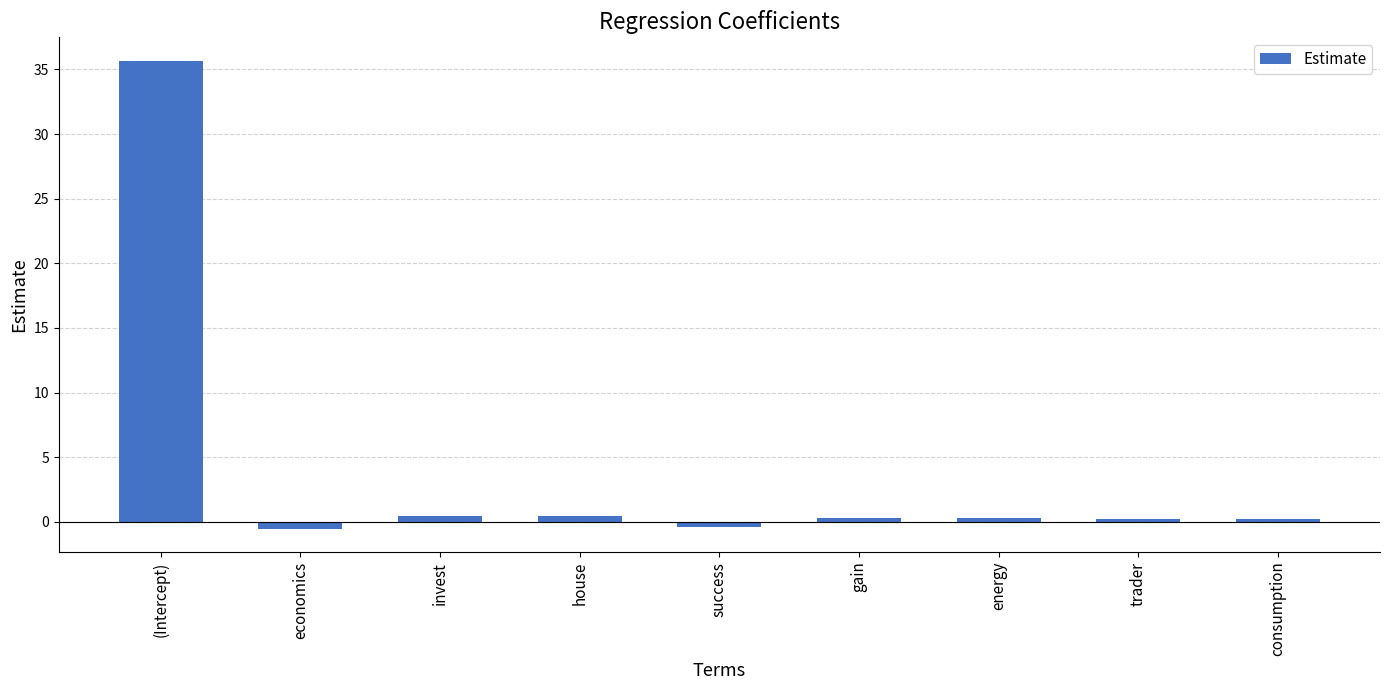

What is the difference between the second highest and minimum values?

1.0